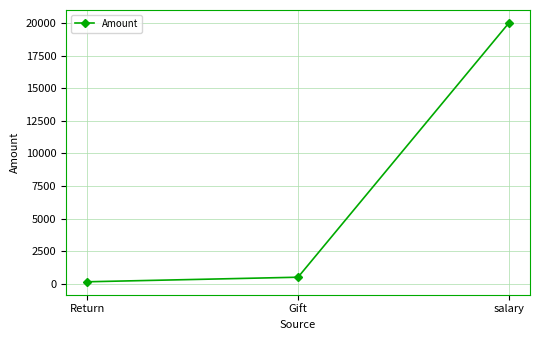

Which has a higher value, salary or Return?

salary